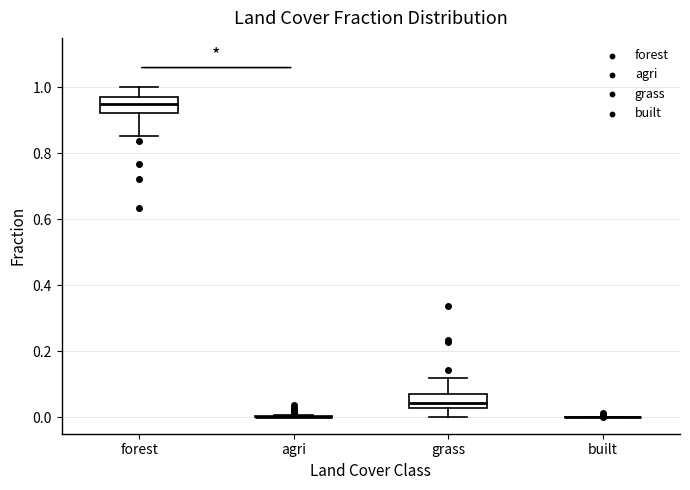

Reading left to right, transcribe this box plot: for each box, give where its median line is, the range the box spans, and where its two whiskers end, as read against the y-axis. The values are not printed on the chart, so give them approximately, as read against the axis.

forest: median 0.94, box 0.92 to 0.98, whiskers 0.86 to 1.00
agri: box collapsed to a line at 0.00, whiskers 0.00 to 0.00
grass: median 0.04, box 0.02 to 0.08, whiskers 0.00 to 0.12
built: box collapsed to a line at 0.00, whiskers 0.00 to 0.00